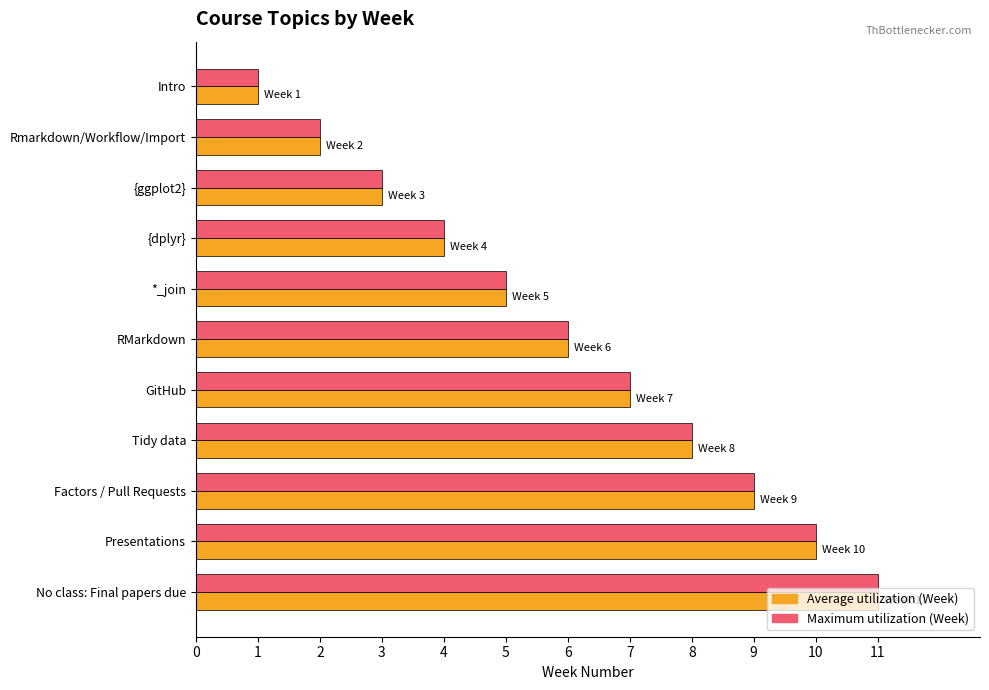

At which category is the sum across all series the highest?

No class: Final papers due